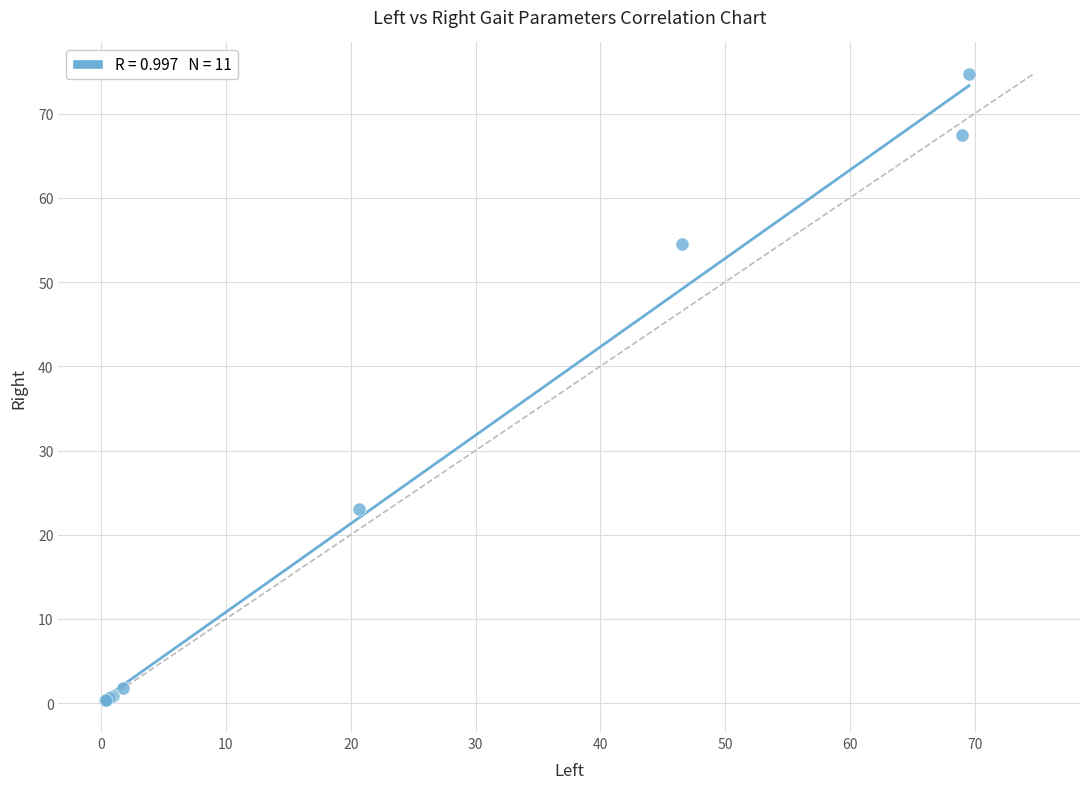

What Y value in the scatter plot is closest to 37?

23.0